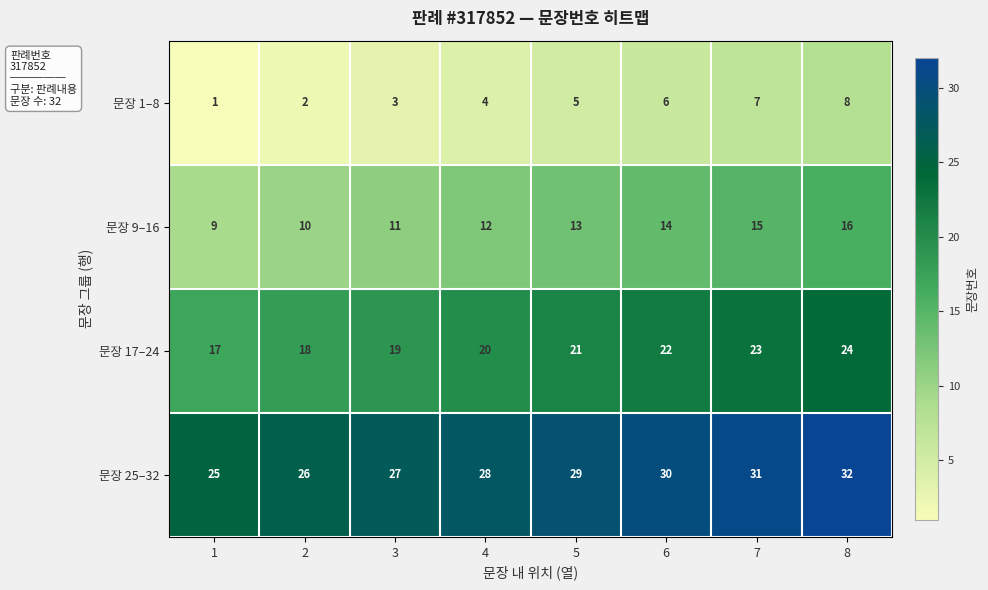

Is it true that 문장 25–32 equals 28 at 4?

True